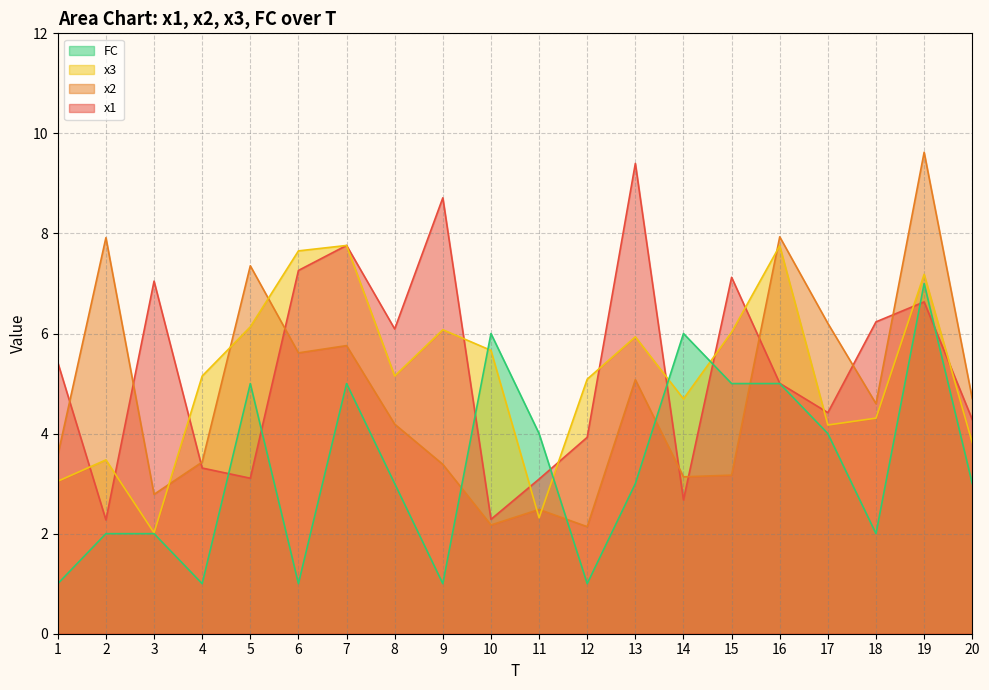

What is the sum of all x2 values?

95.2